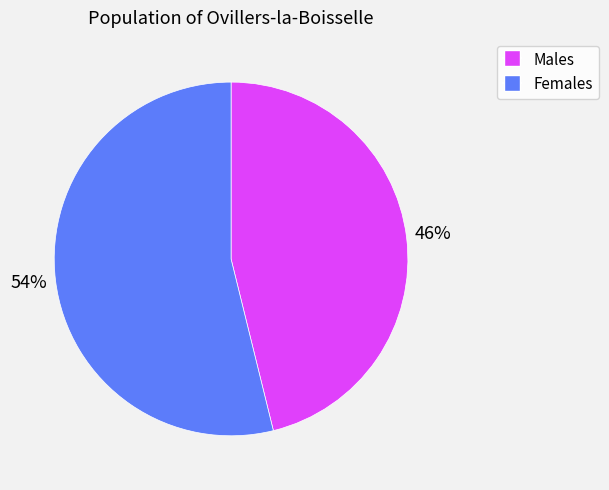

Combined, do Females and Males account for over 50%?

Yes